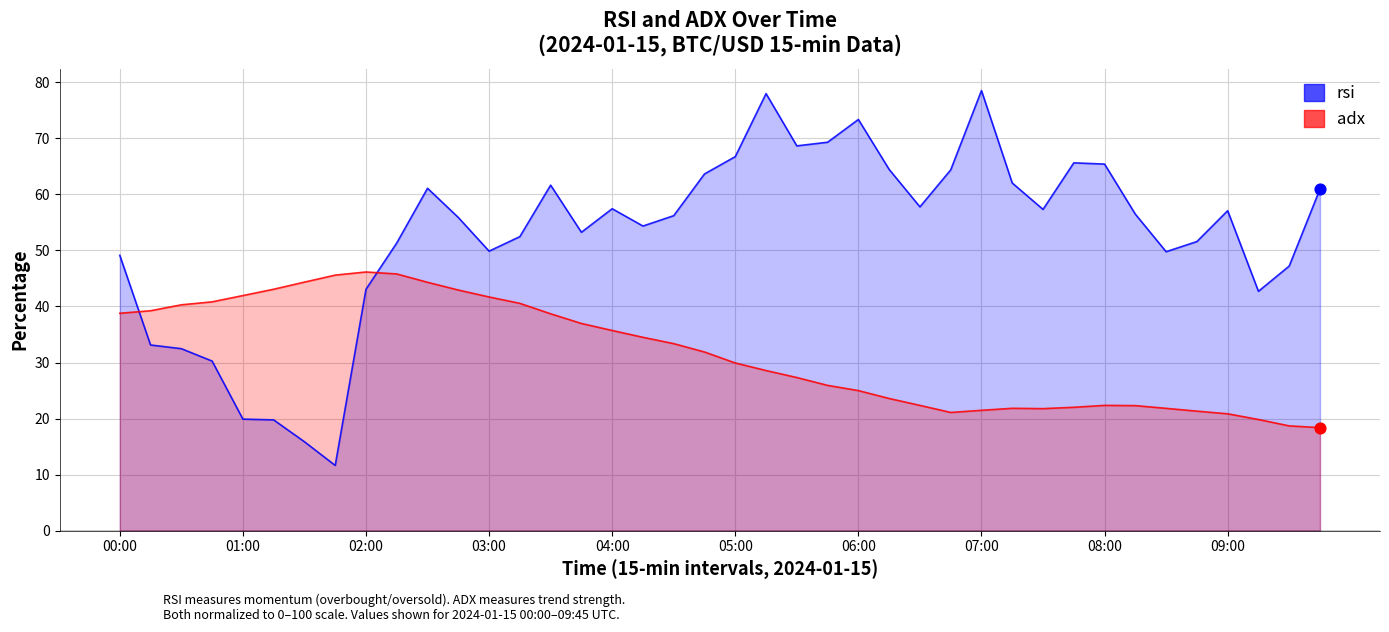

Is the value of rsi at 24 greater than the value of adx at 25?

Yes